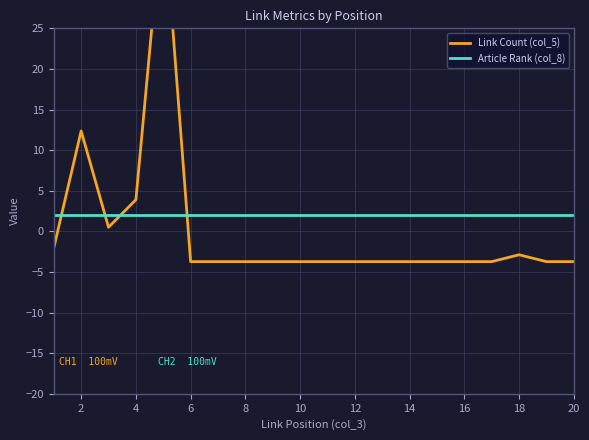

Which series ends up on top after the final intersection of Article Rank (col_8) and Link Count (col_5)?

Article Rank (col_8)